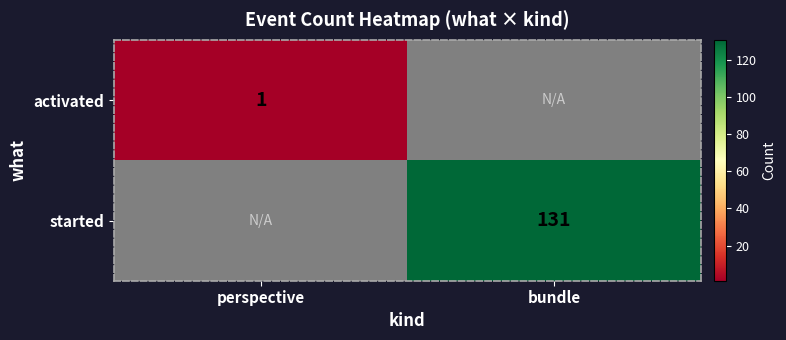

How many categories are shown in the chart?

2